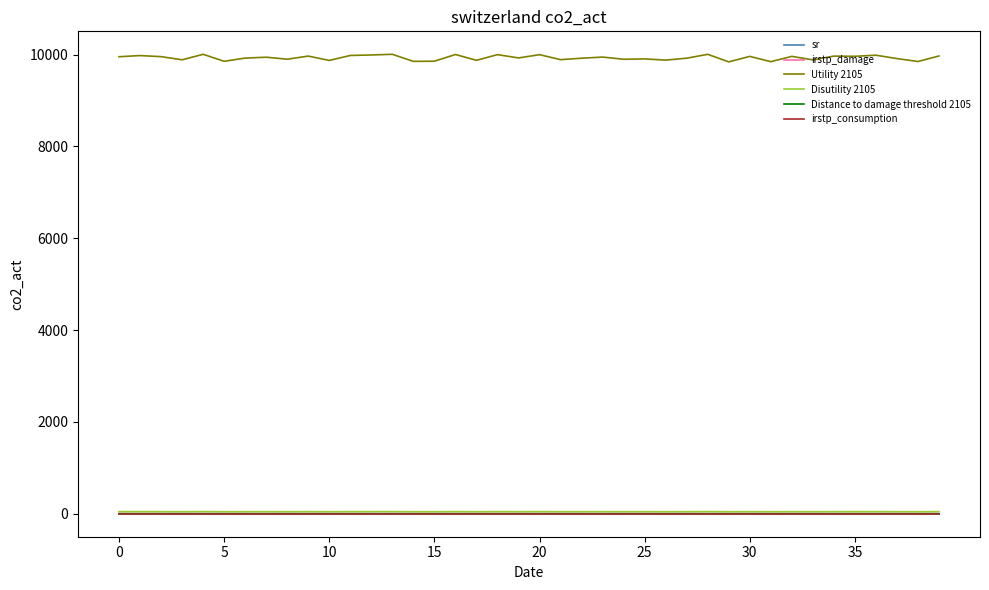

Which series has the largest total across all categories?

Utility 2105